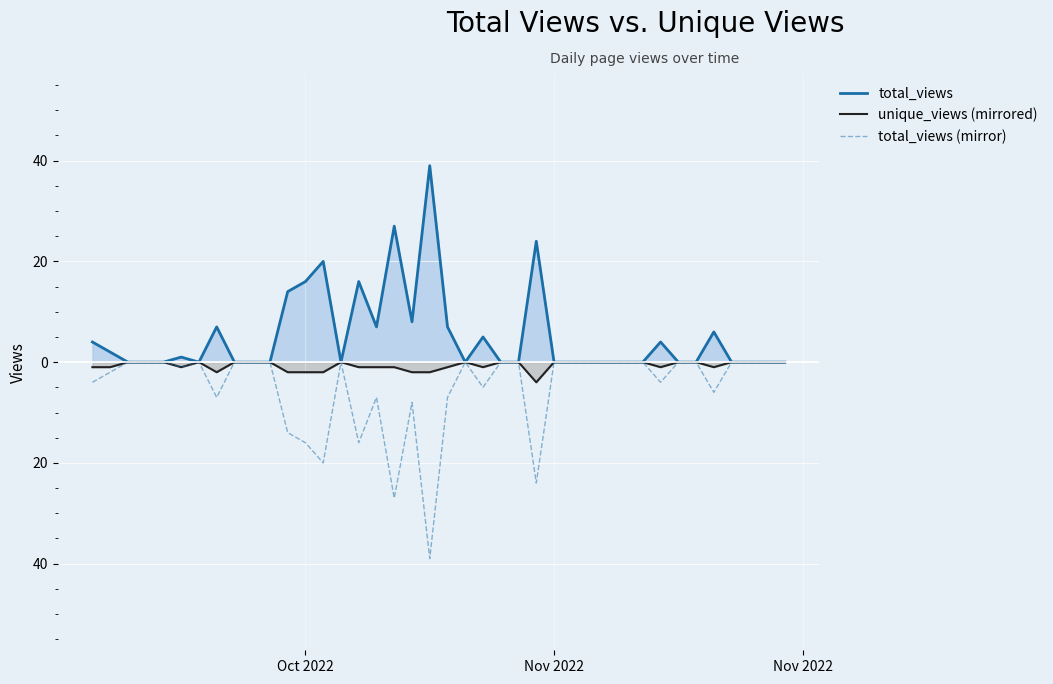

Which series has the largest range (max minus min)?

total_views